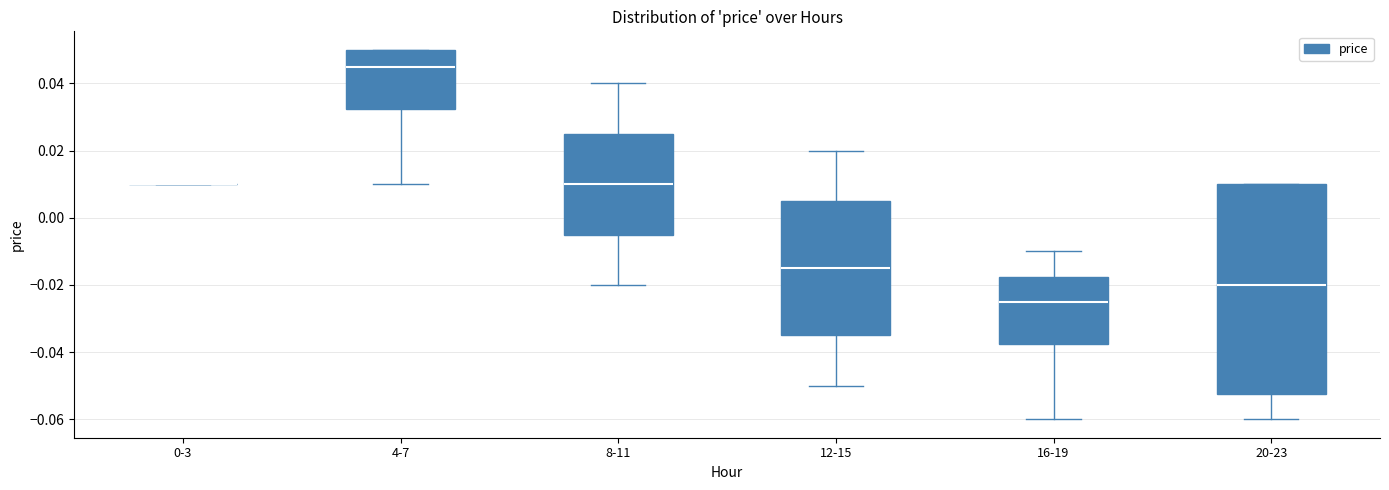

Where is the upper edge of the box for 16-19 on the y-axis? The values are not printed on the chart, so give them approximately, as read against the axis.

-0.018